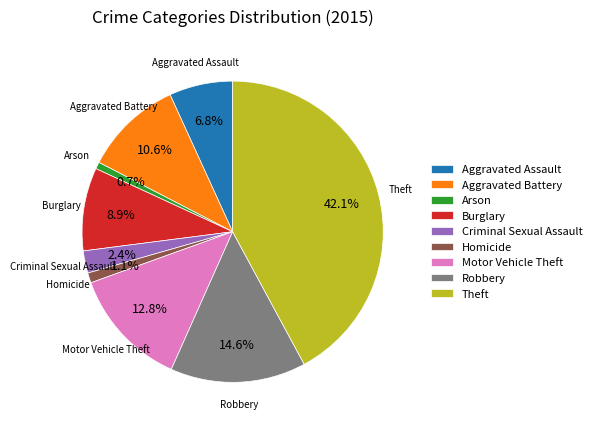

To the nearest percent, what is the average slice percentage?

11%